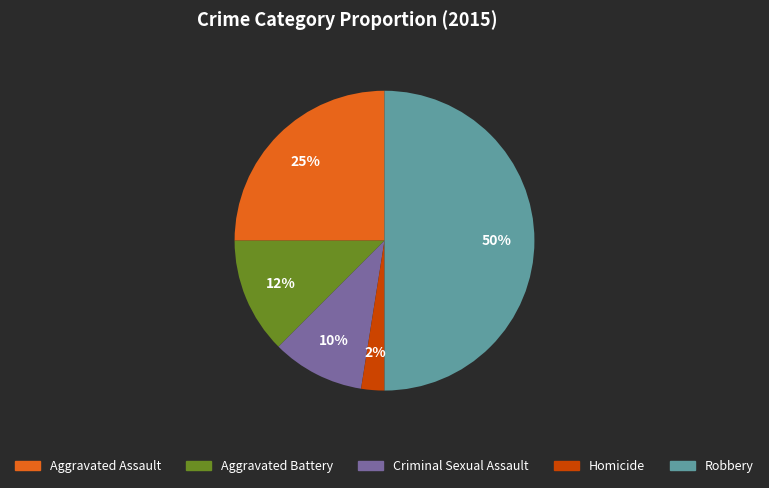

To the nearest percent, what is the average slice percentage?

20%